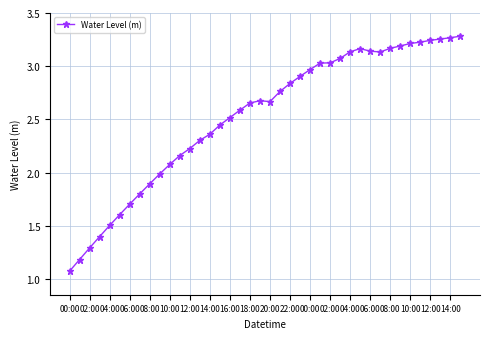

Does the chart display data point markers on the line(s)?

Yes